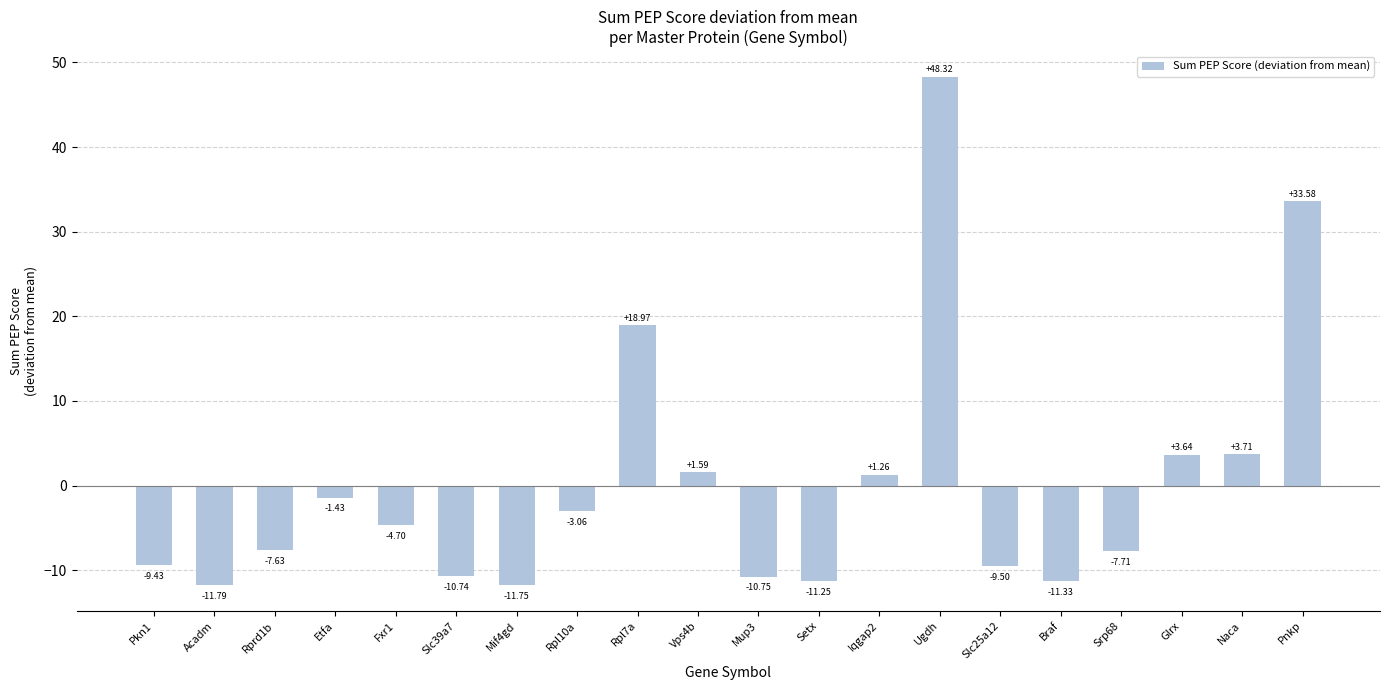

Where is the data nearest to the value 18?

Rpl7a